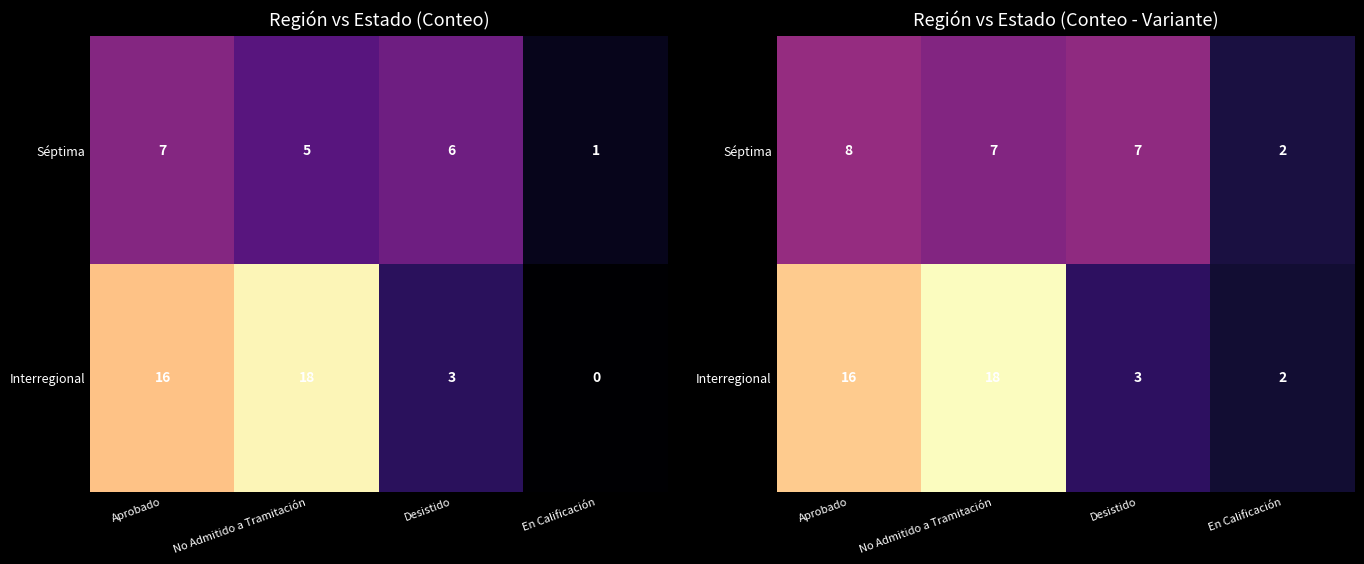

The value of Séptima at No Admitido a Tramitación is 6.9. True or false?

True